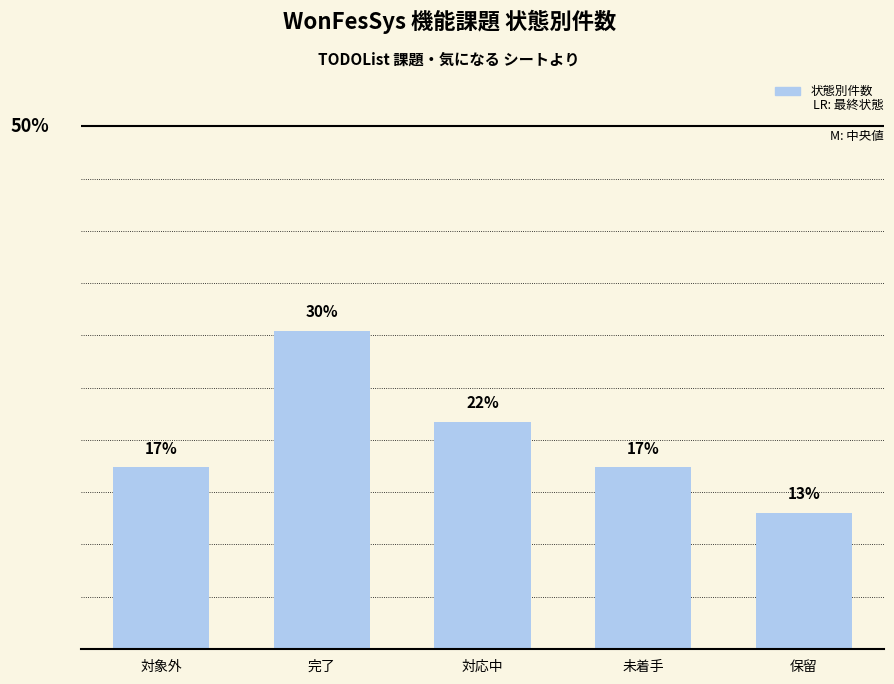

At which category does the chart reach its minimum across all series?

保留